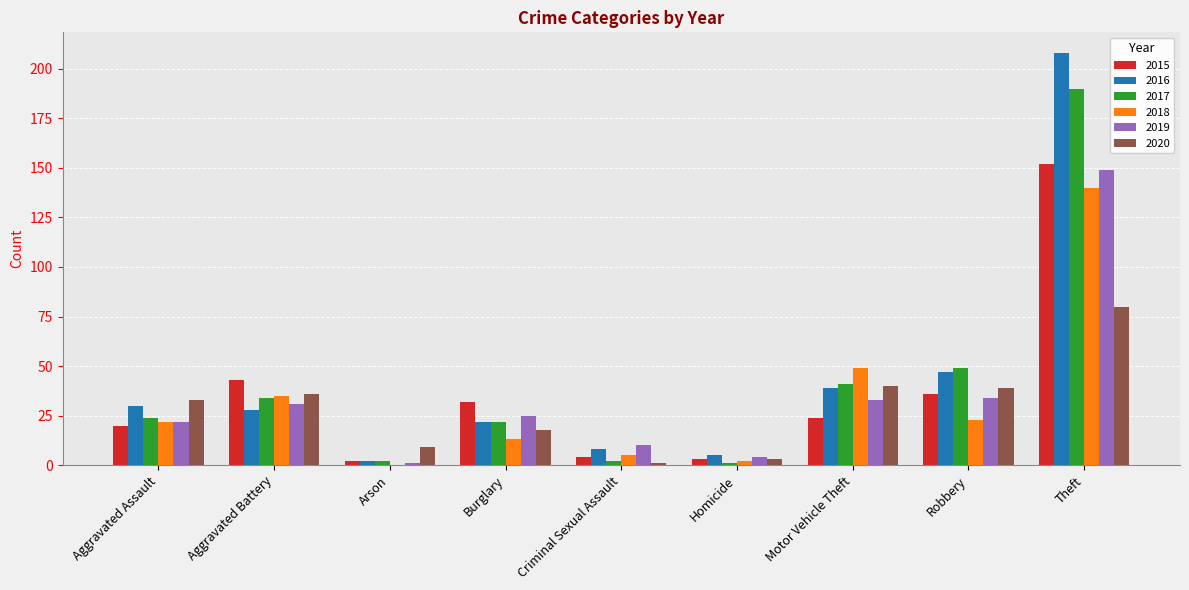

Is the value of 2015 at Burglary greater than the value of 2020 at Homicide?

Yes